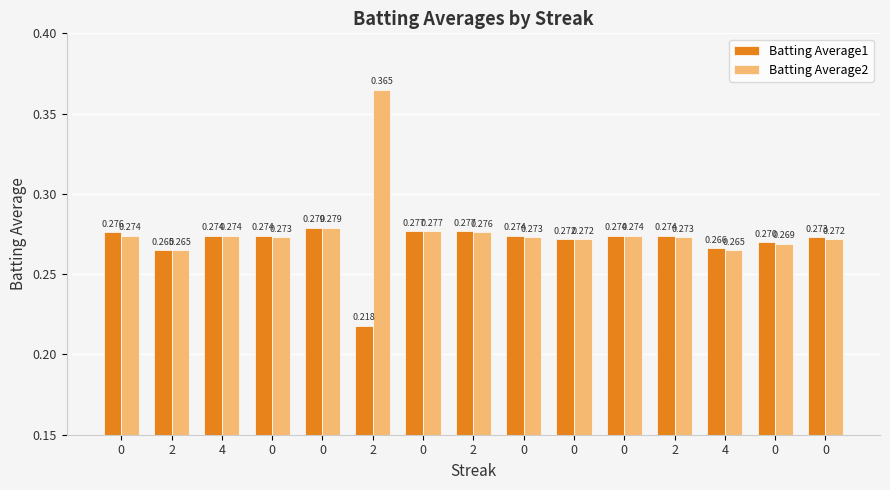

Count the number of data series in this chart.

2